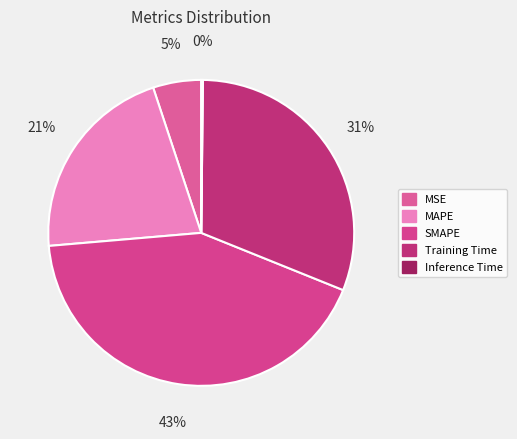

What percentage do Training Time and SMAPE together represent?

73.5%